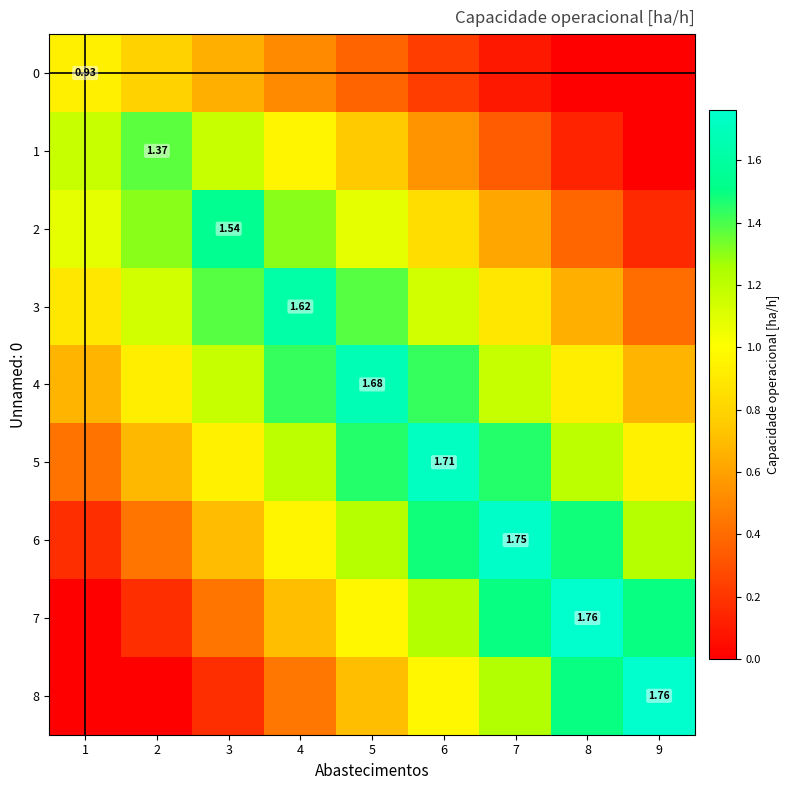

Which category has the highest value across all series?

9